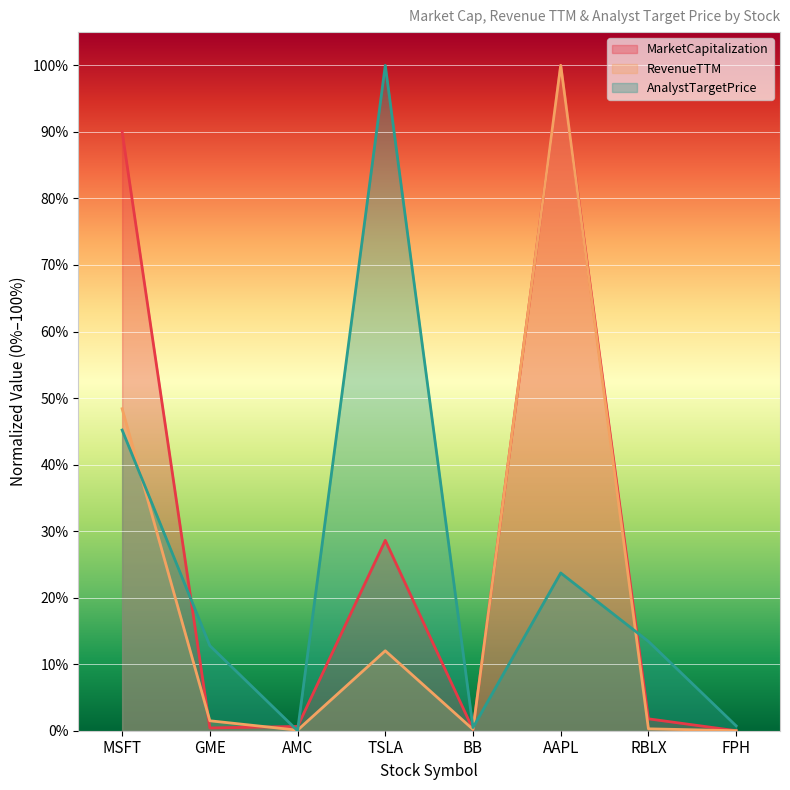

What is the difference between the maximum and minimum values in the MarketCapitalization series?

1.0